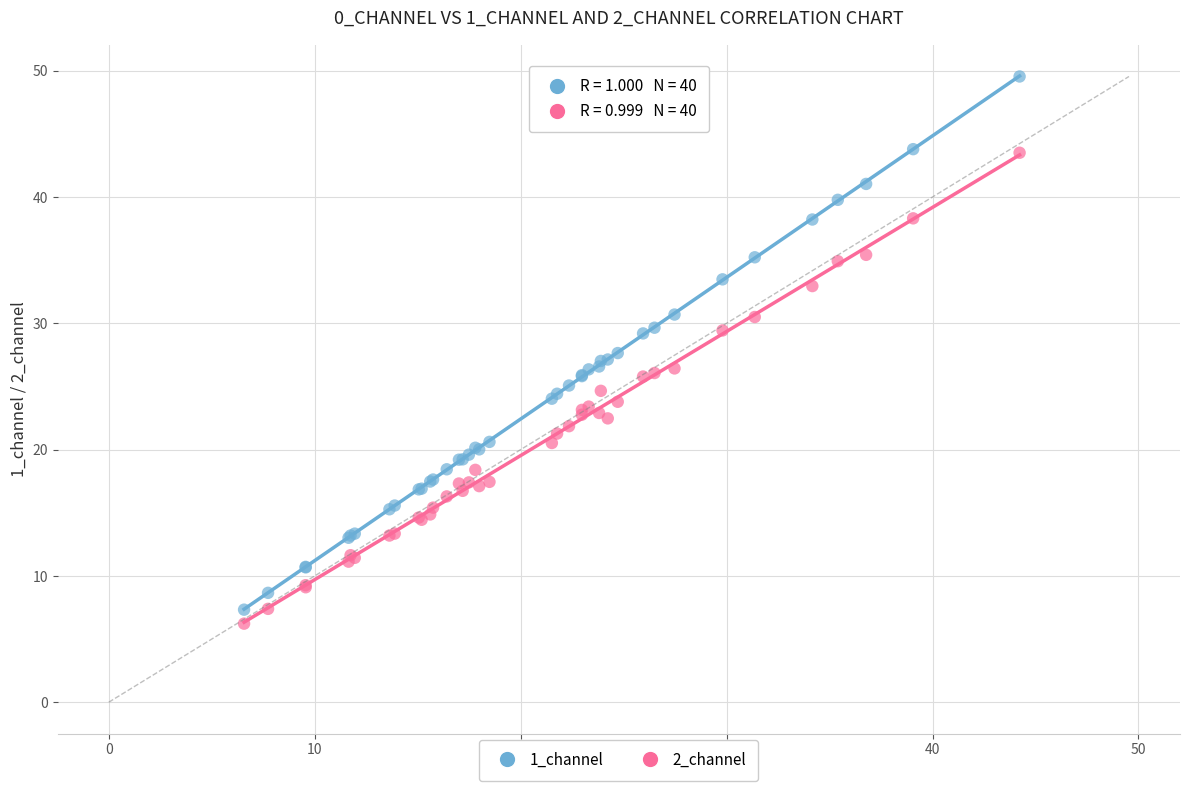

What is the X range (max minus min) for the scatter plot?

37.7